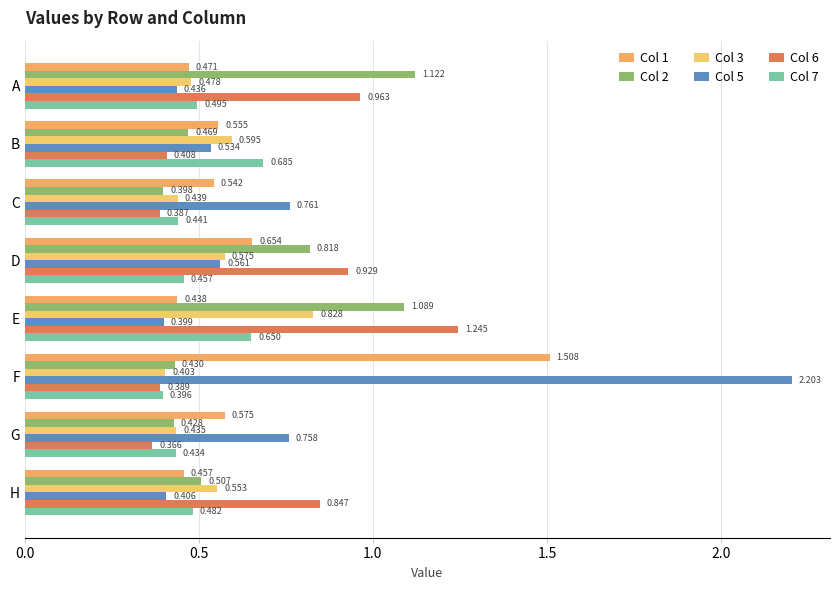

What are all the series names shown in the legend?

Col 1, Col 2, Col 3, Col 5, Col 6, Col 7